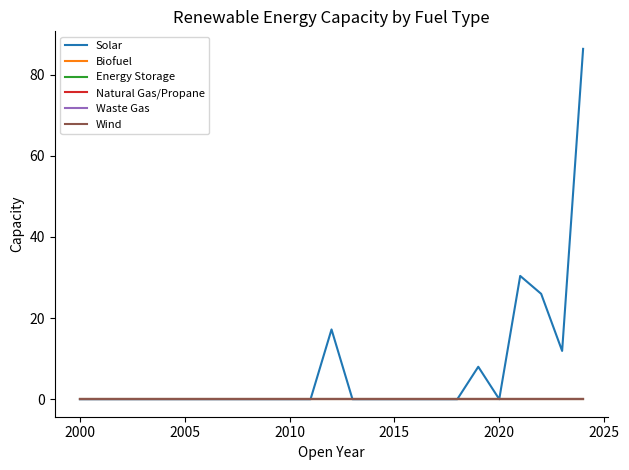

Does the chart have visible grid lines?

No